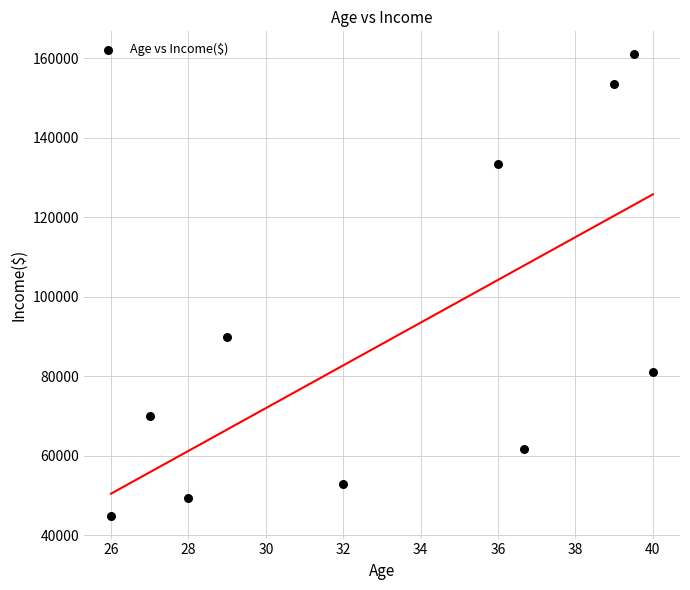

What Y value in the scatter plot is closest to 103000?

90000.0